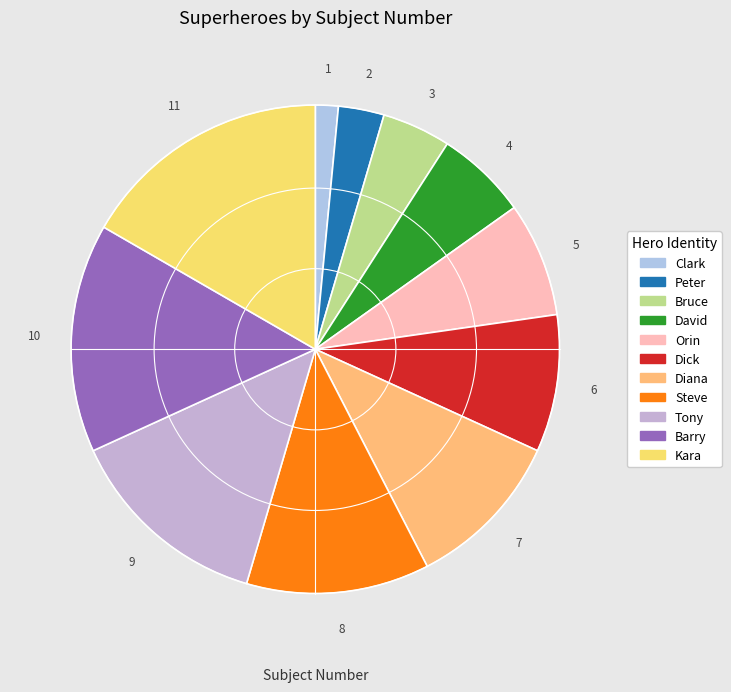

What percentage is the Clark slice, to the nearest percent?

2%